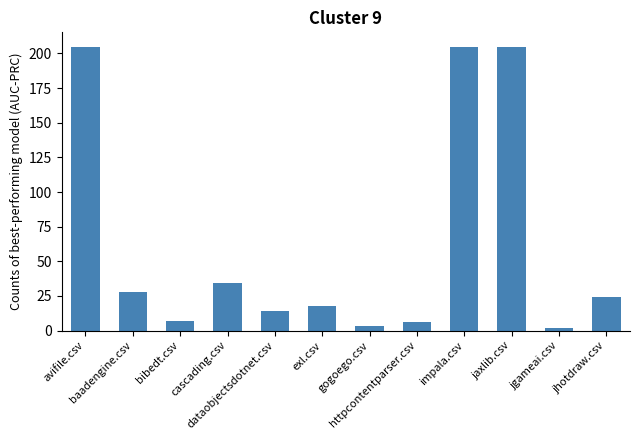

Which has a higher value, exl.csv or impala.csv?

impala.csv